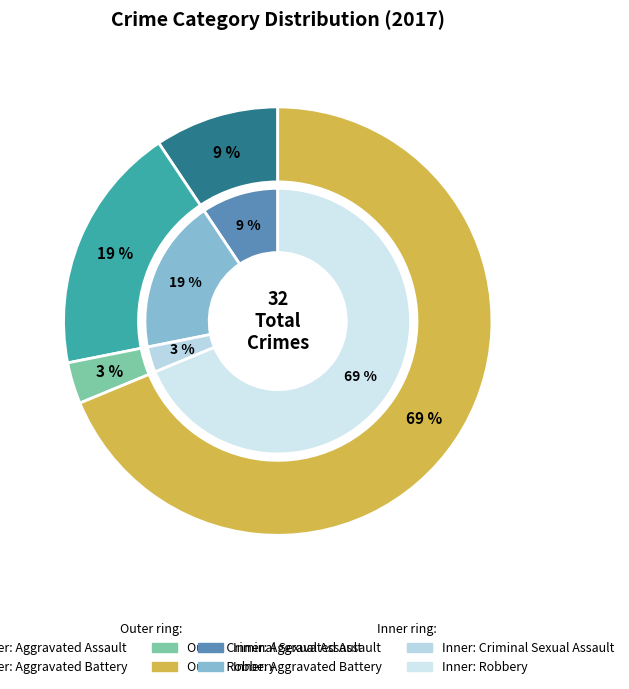

How many slices are in this pie chart?

4